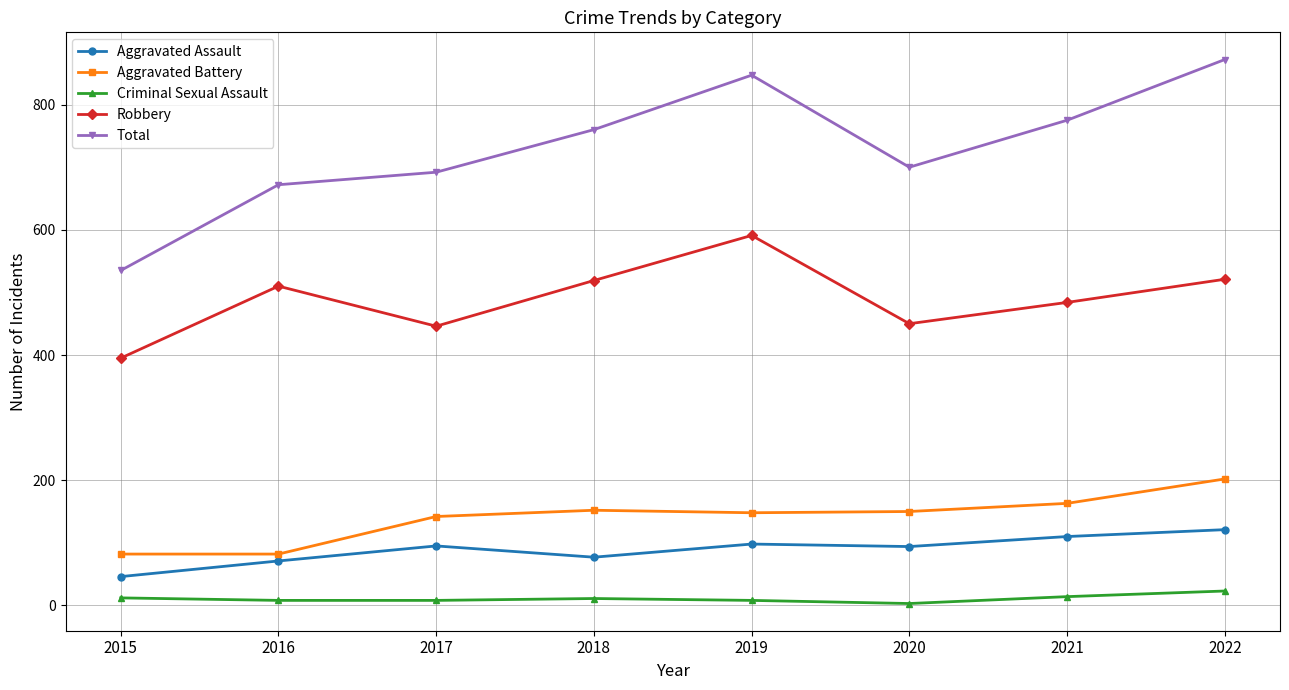

At which category does Total reach its first local peak?

2019